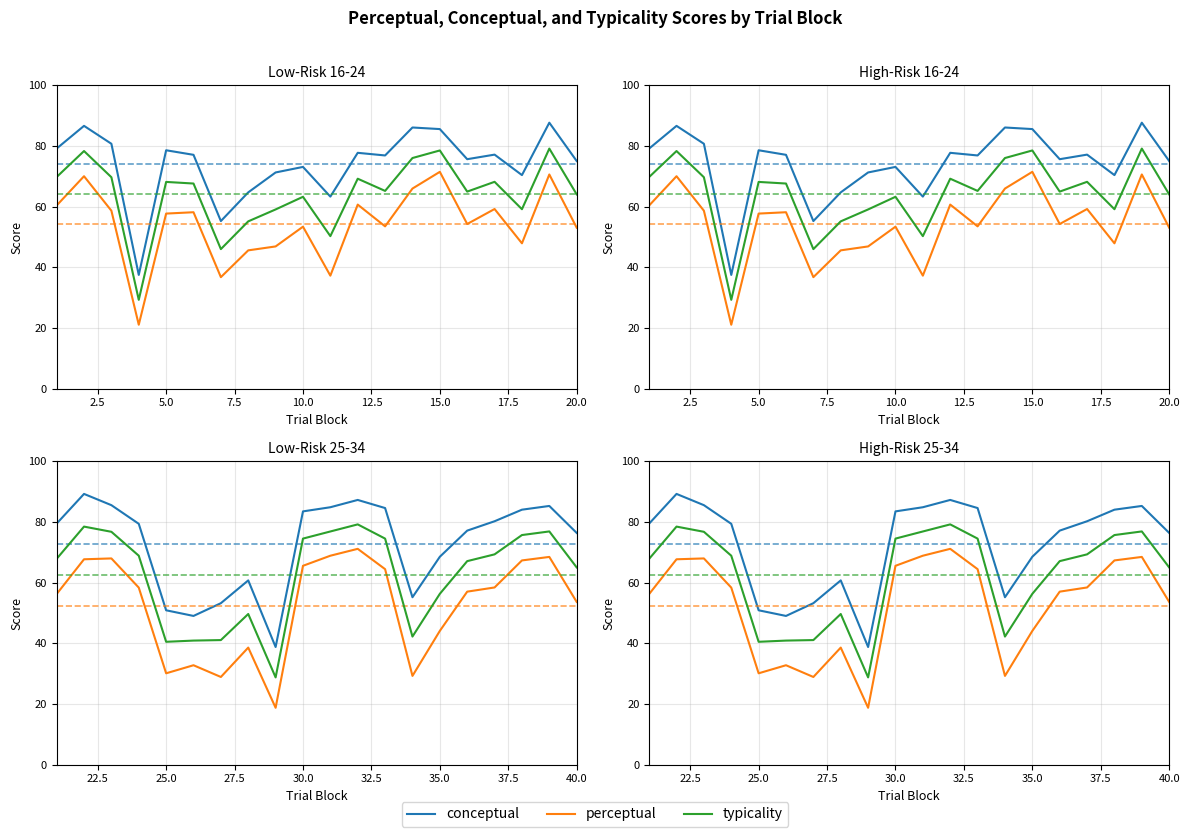

What are all the series names shown in the legend?

conceptual, perceptual, typicality